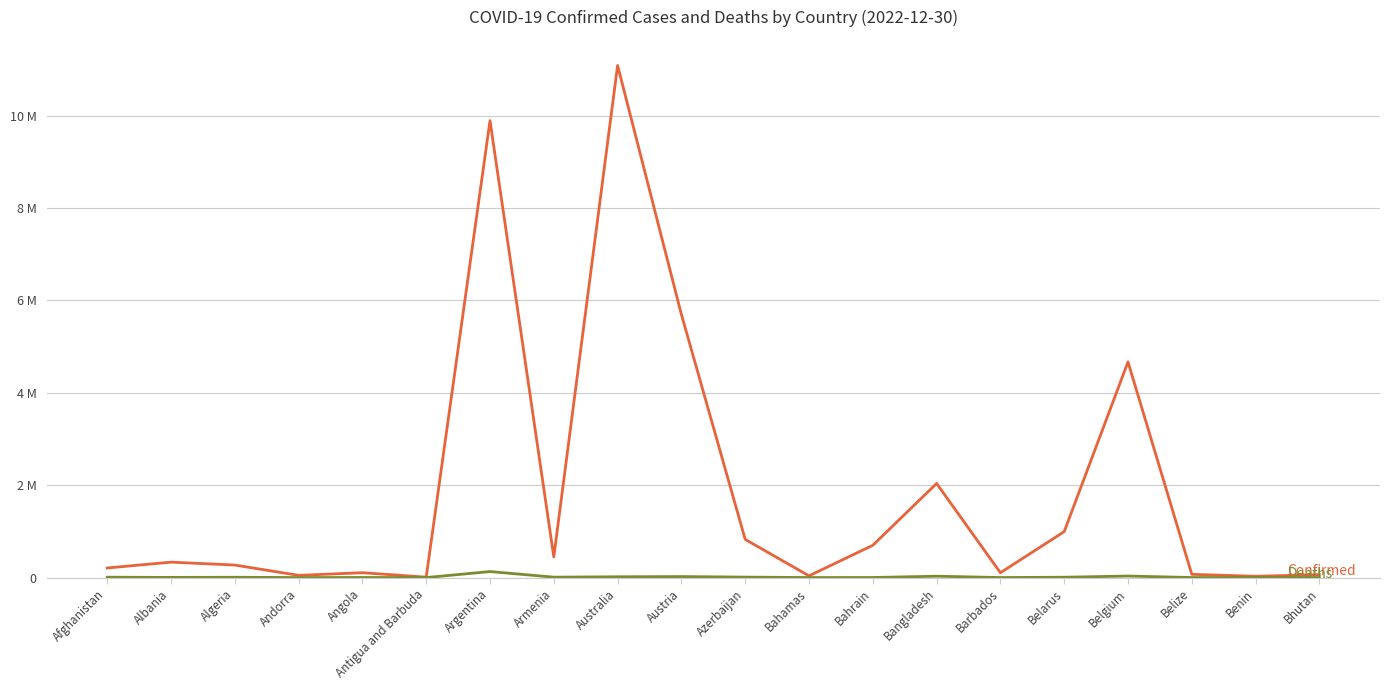

Does the chart display data point markers on the line(s)?

No